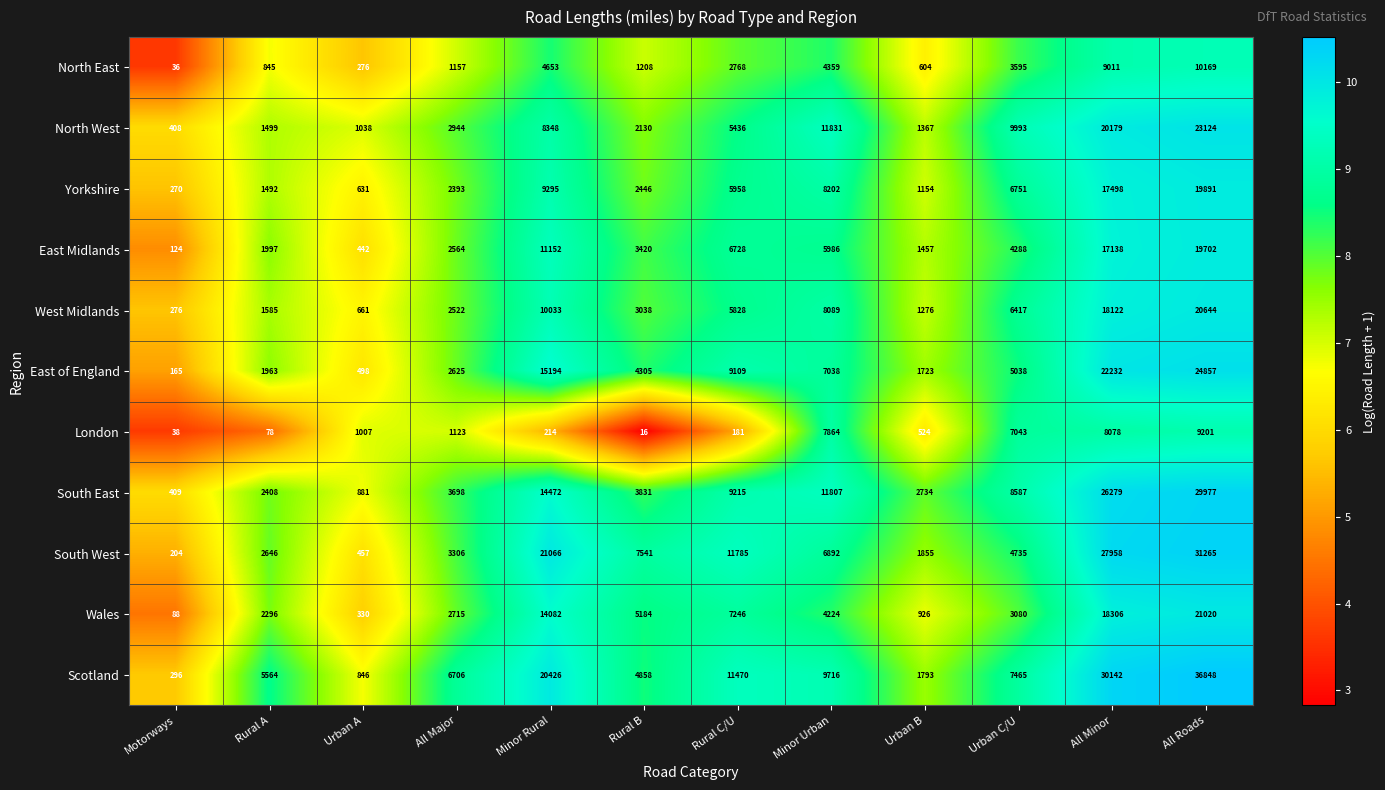

List the series in order of their peak value, highest first.

Scotland, South West, South East, East of England, North West, Wales, West Midlands, Yorkshire, East Midlands, North East, London